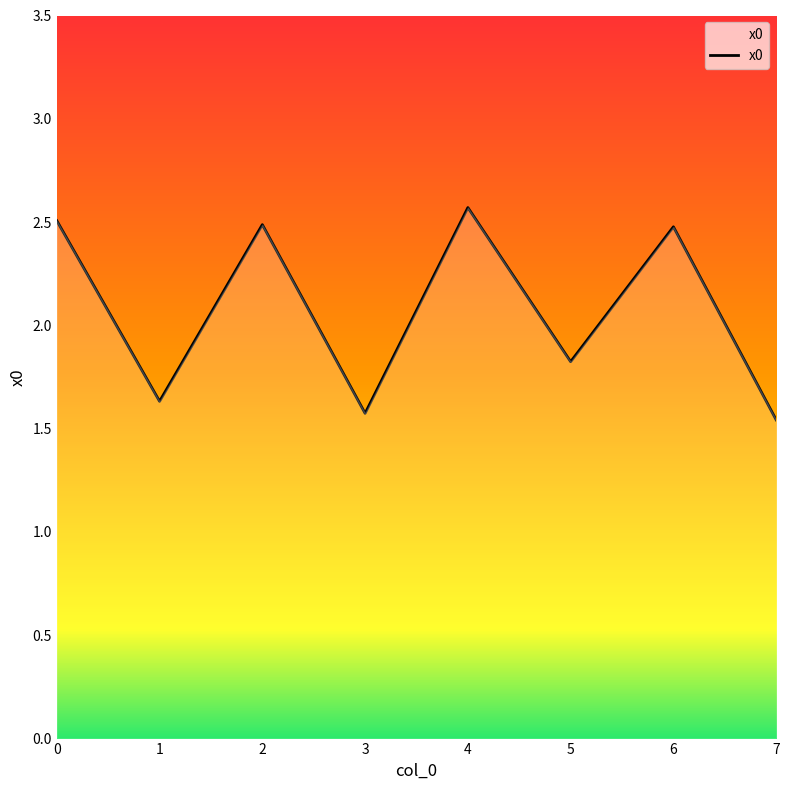

What is the maximum value shown in the chart?

2.6